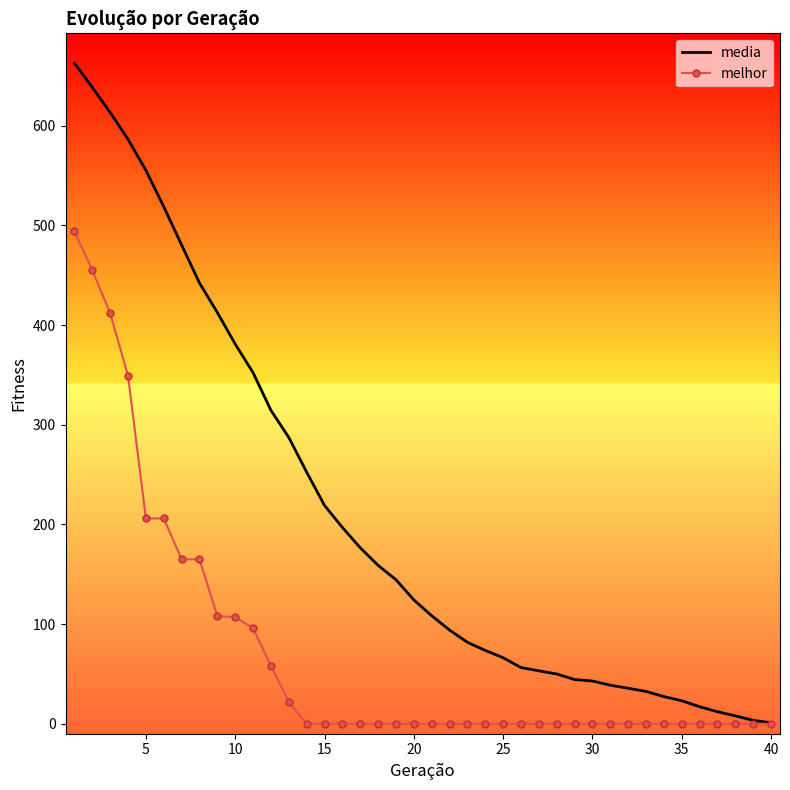

List the series in order of their peak value, lowest first.

melhor, media